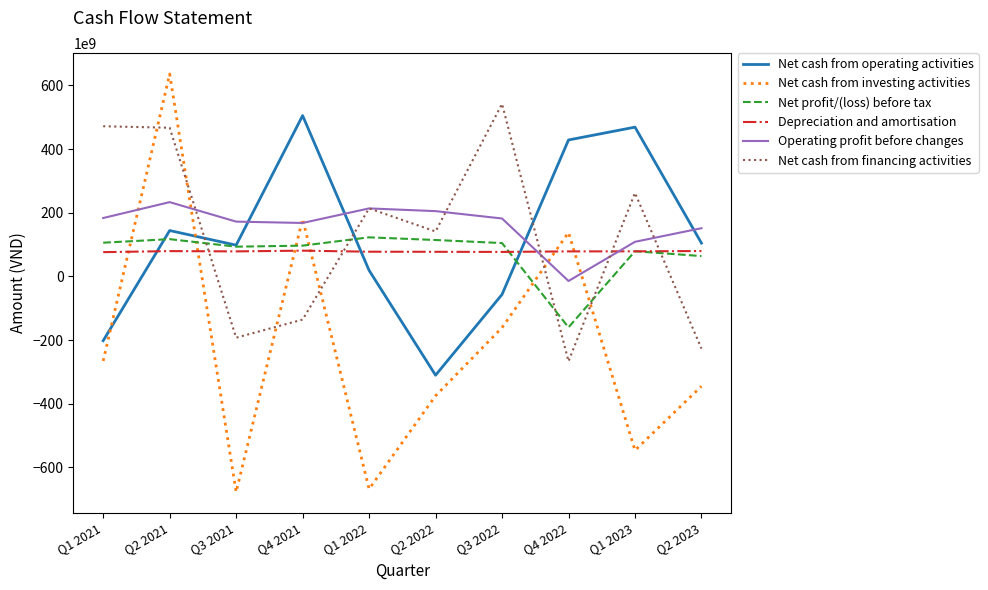

Rank the series at Q1 2021 from highest to lowest value.

Net cash from financing activities, Operating profit before changes, Net profit/(loss) before tax, Depreciation and amortisation, Net cash from operating activities, Net cash from investing activities